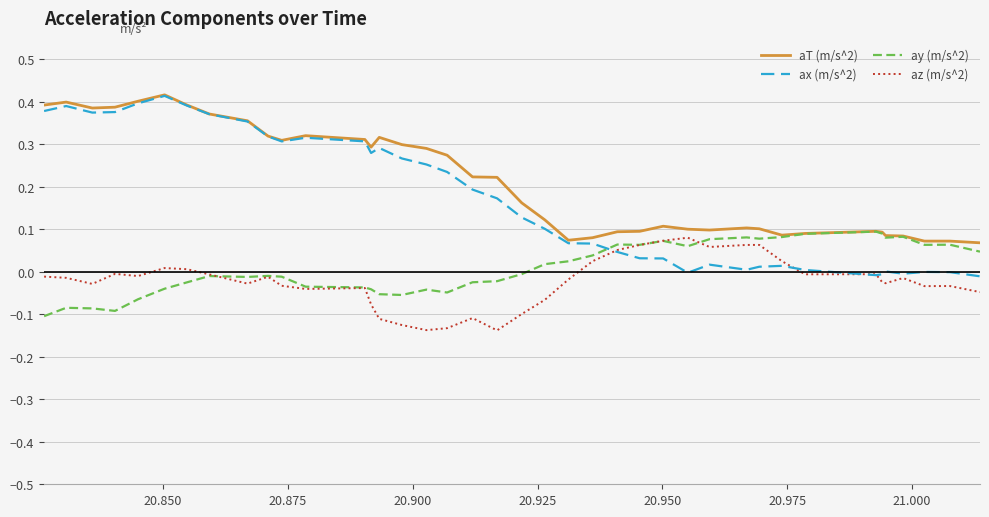

After their last crossing, which series has the higher values: ax (m/s^2) or ay (m/s^2)?

ay (m/s^2)